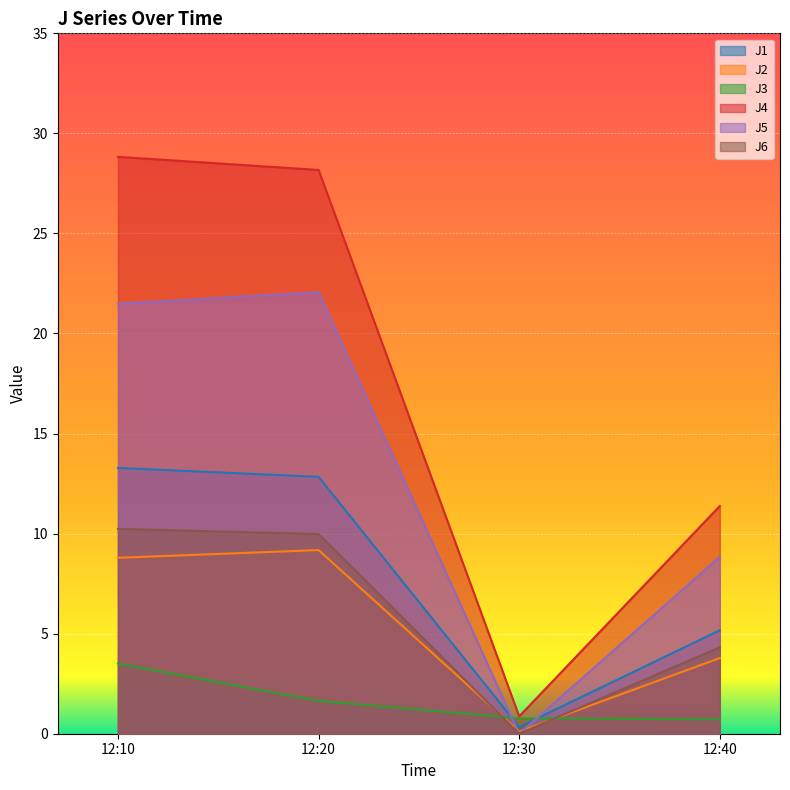

Which series has the largest total across all categories?

J4